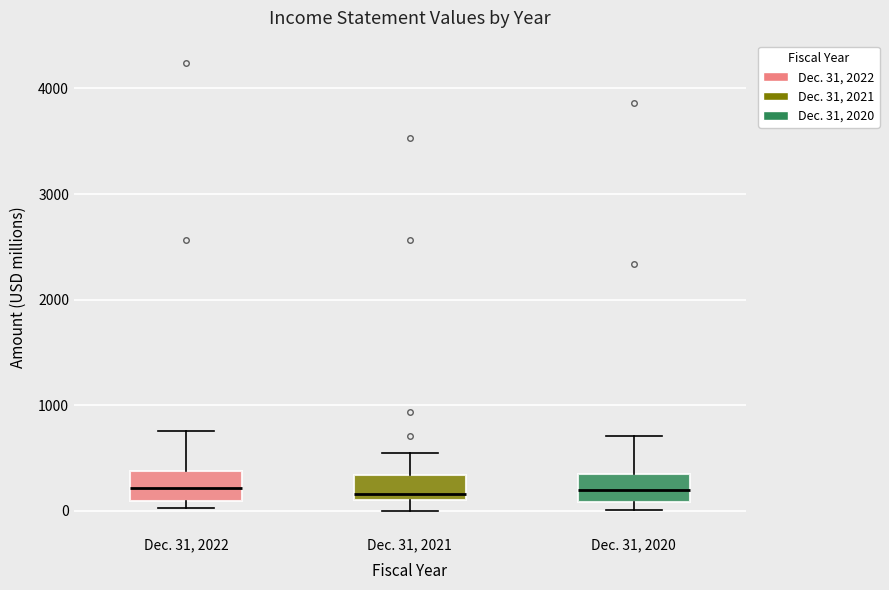

Reading left to right, read every box against the y-axis: the position of its median line, the range the box covers, and the ends of its whiskers. The values are not printed on the chart, so give them approximately, as read against the axis.

Dec. 31, 2022: median 200, box 100 to 400, whiskers 0 to 800
Dec. 31, 2021: median 200, box 100 to 300, whiskers 0 to 500
Dec. 31, 2020: median 200, box 100 to 300, whiskers 0 to 700